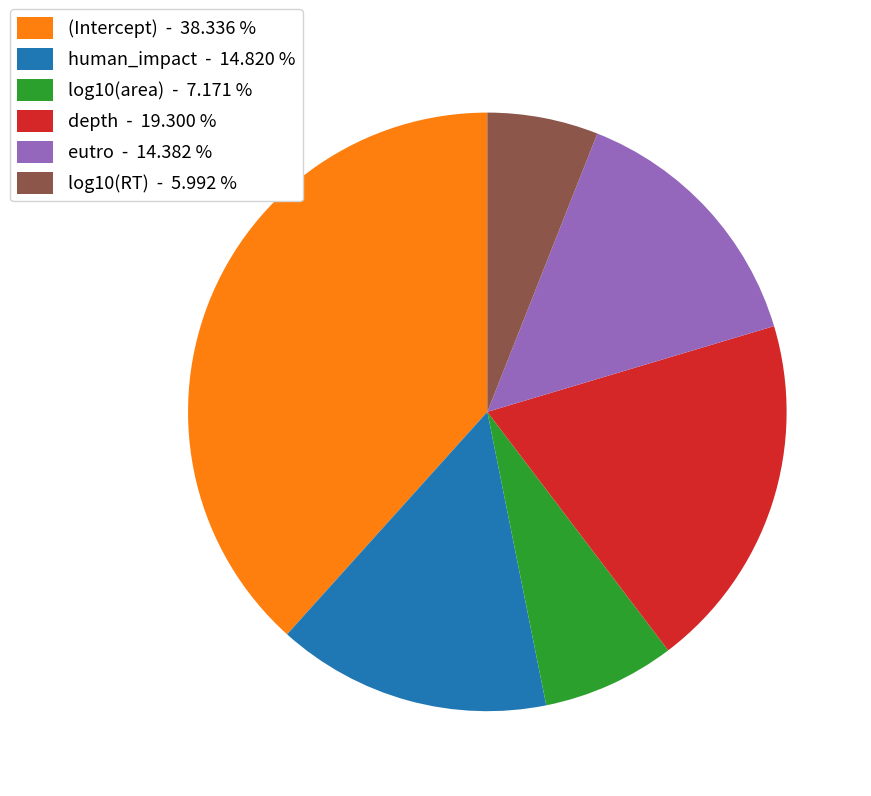

How many segments does this pie chart have?

6